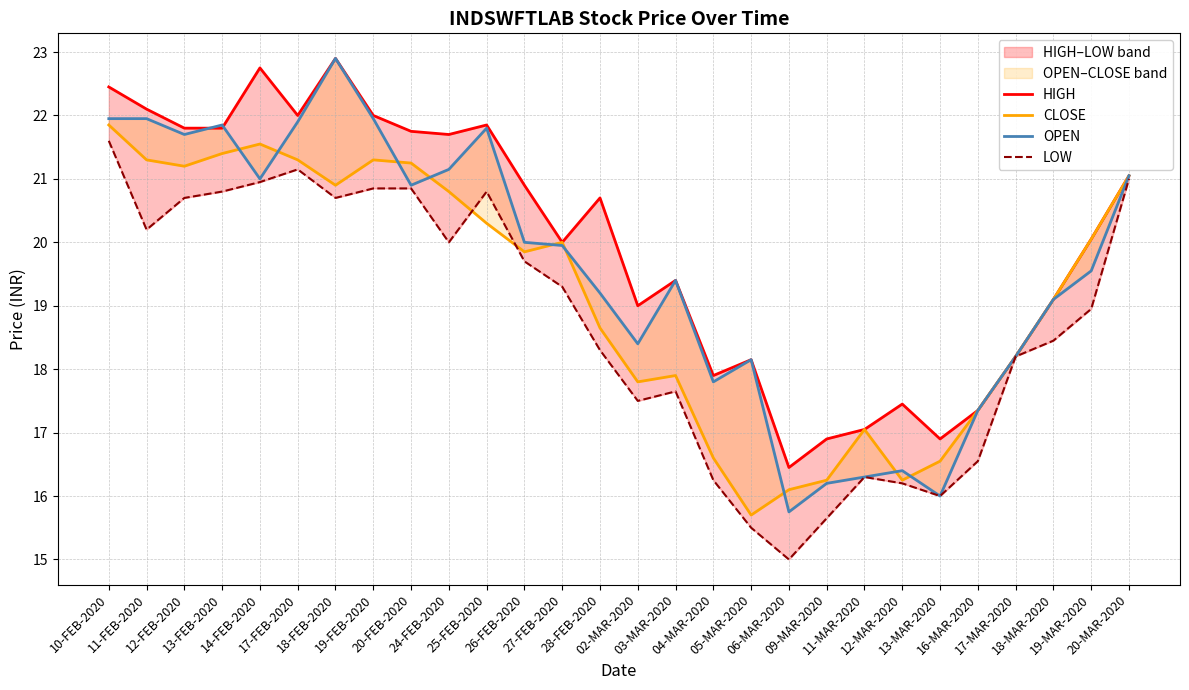

Is it true that CLOSE equals 31.5 at 20-FEB-2020?

False